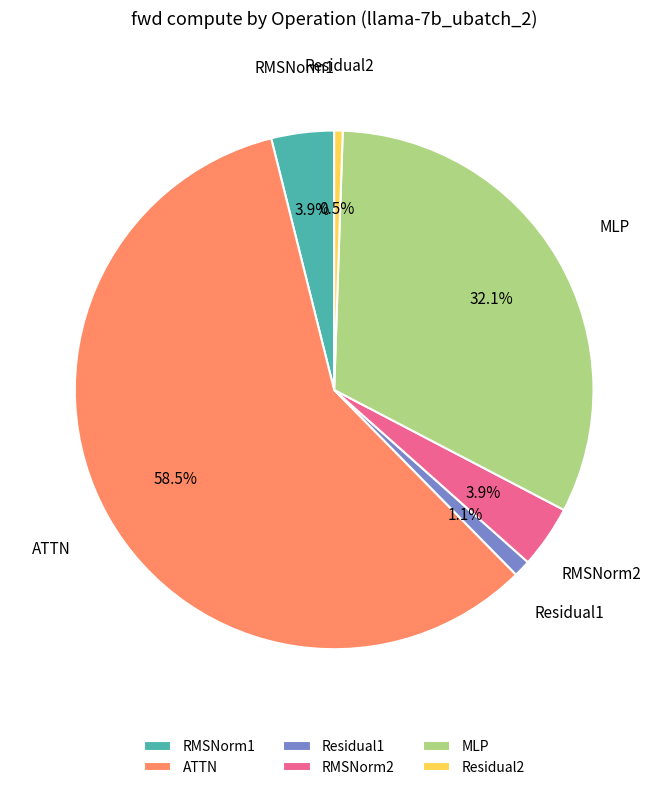

Which has a higher value, MLP or RMSNorm2?

MLP